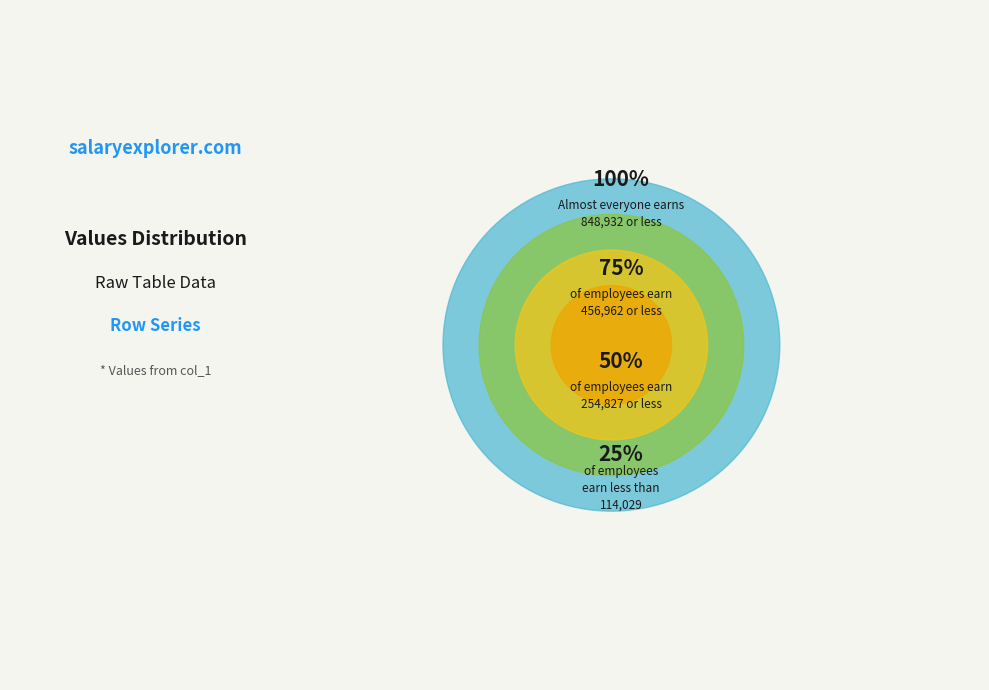

Between Row 2 and Row 0, which is larger?

Row 0